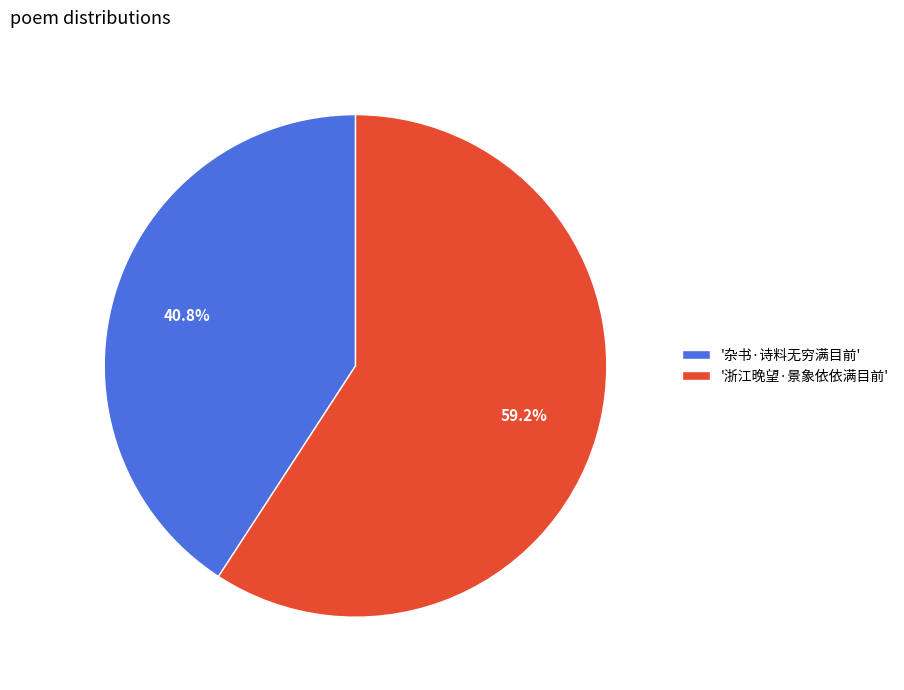

What is the ratio of the value at '杂书·诗料无穷满目前' to the value at '浙江晚望·景象依依满目前'?

0.7